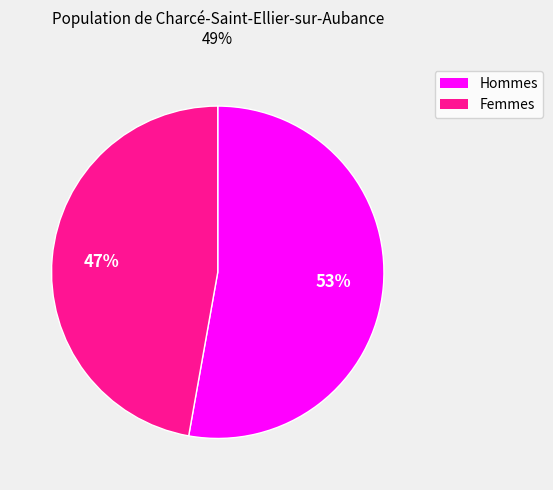

Is it true that Hommes is 58% of the pie?

False